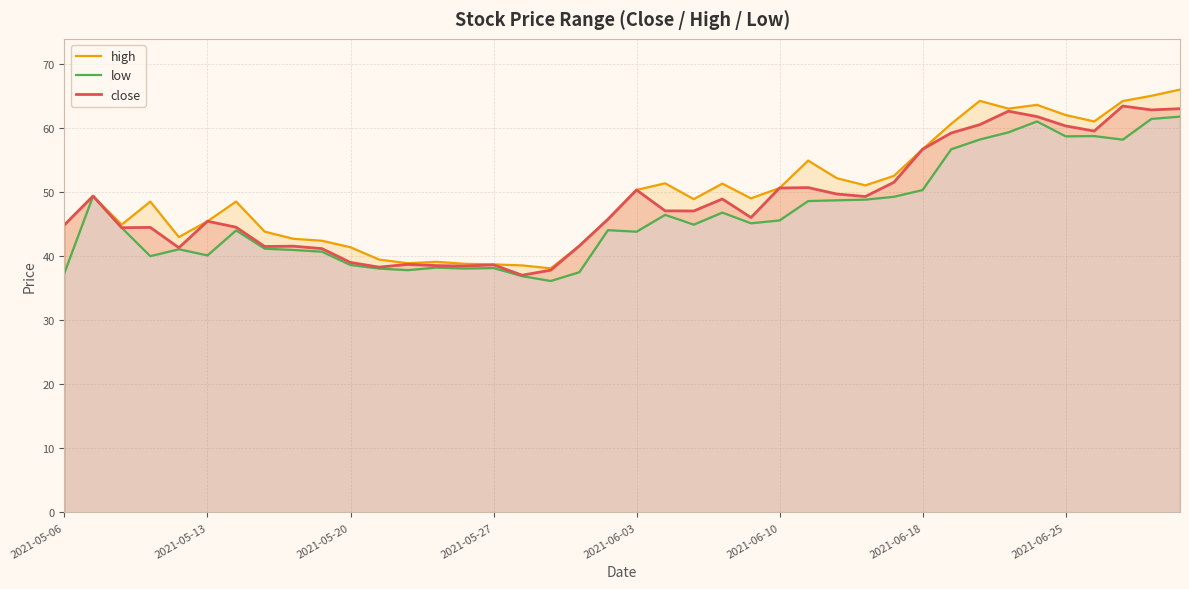

List the series in order of their overall mean, lowest first.

low, close, high